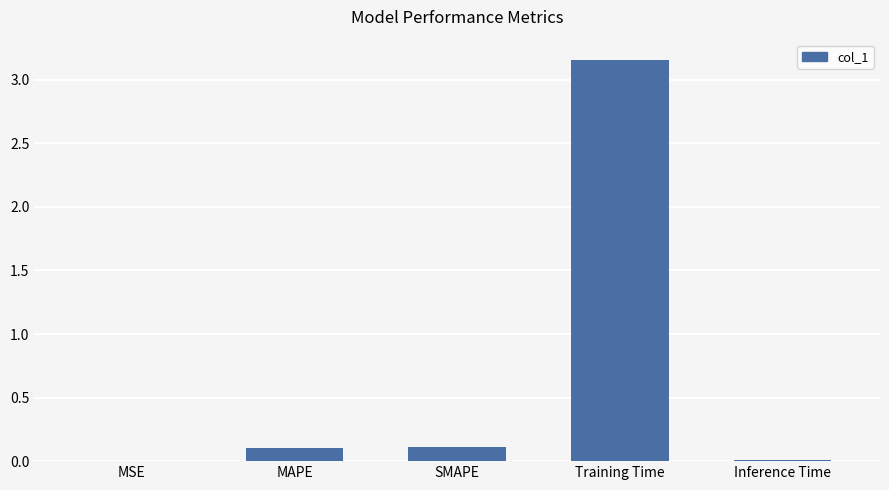

Which has a higher value, Inference Time or SMAPE?

SMAPE